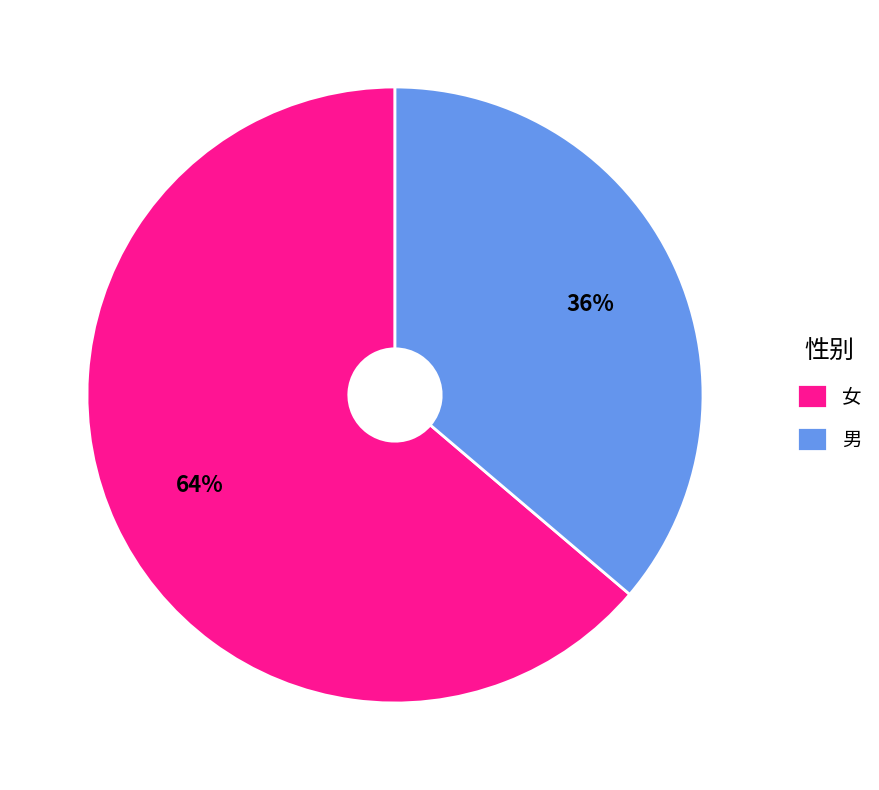

Is the sum of 女 and 男 greater than half?

Yes